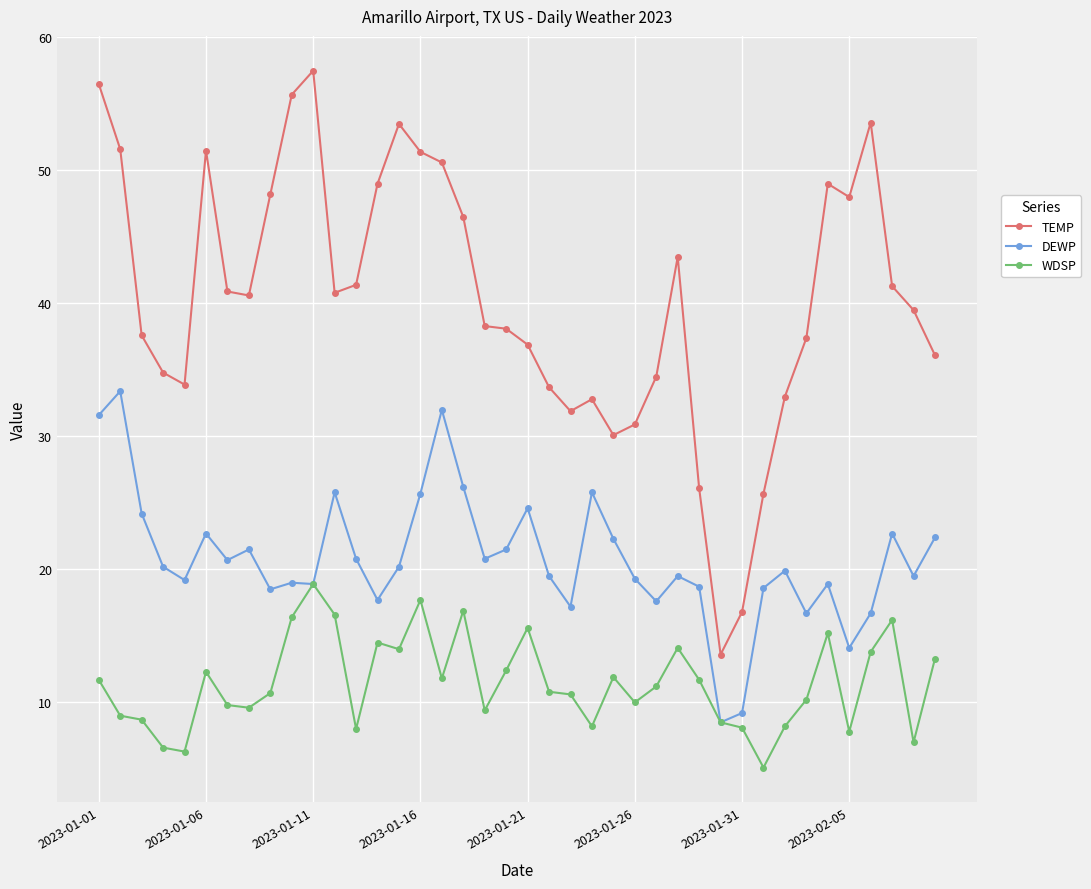

What is the lowest value of the TEMP series?

13.6